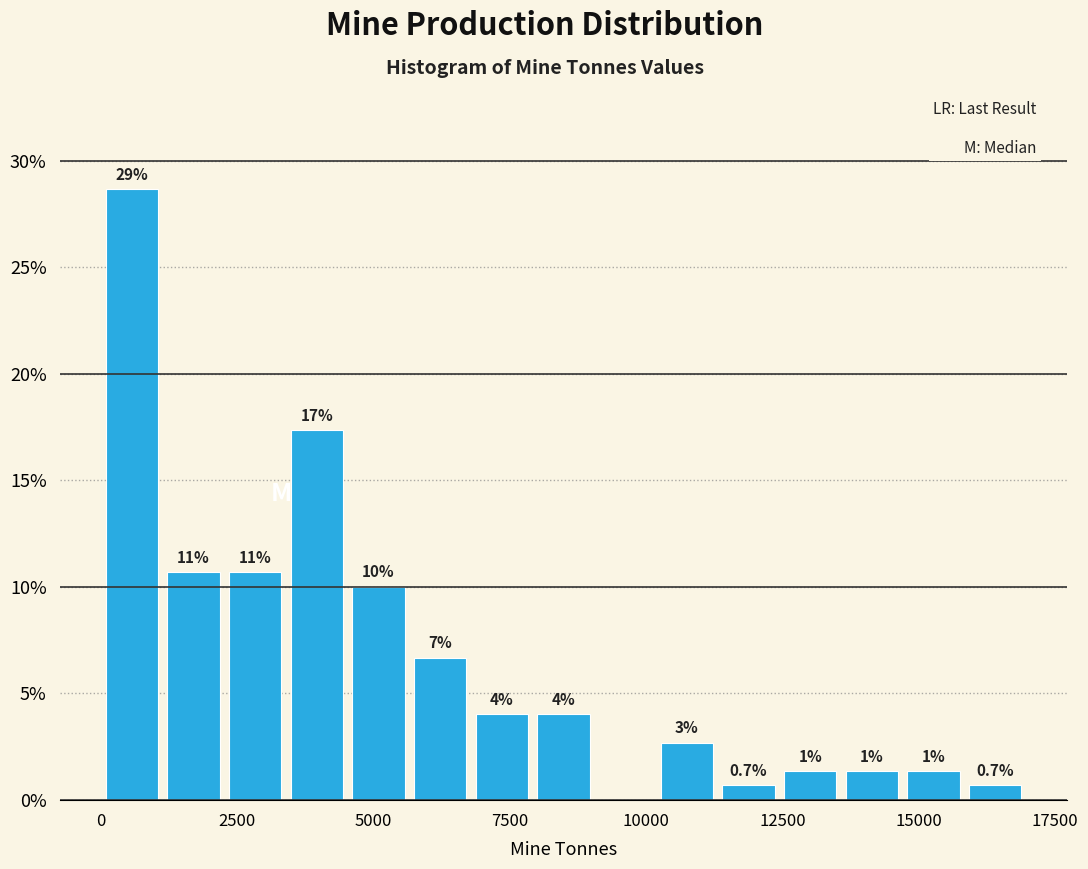

Read against the x-axis, roughly where is the centre of the tallest bar?

500